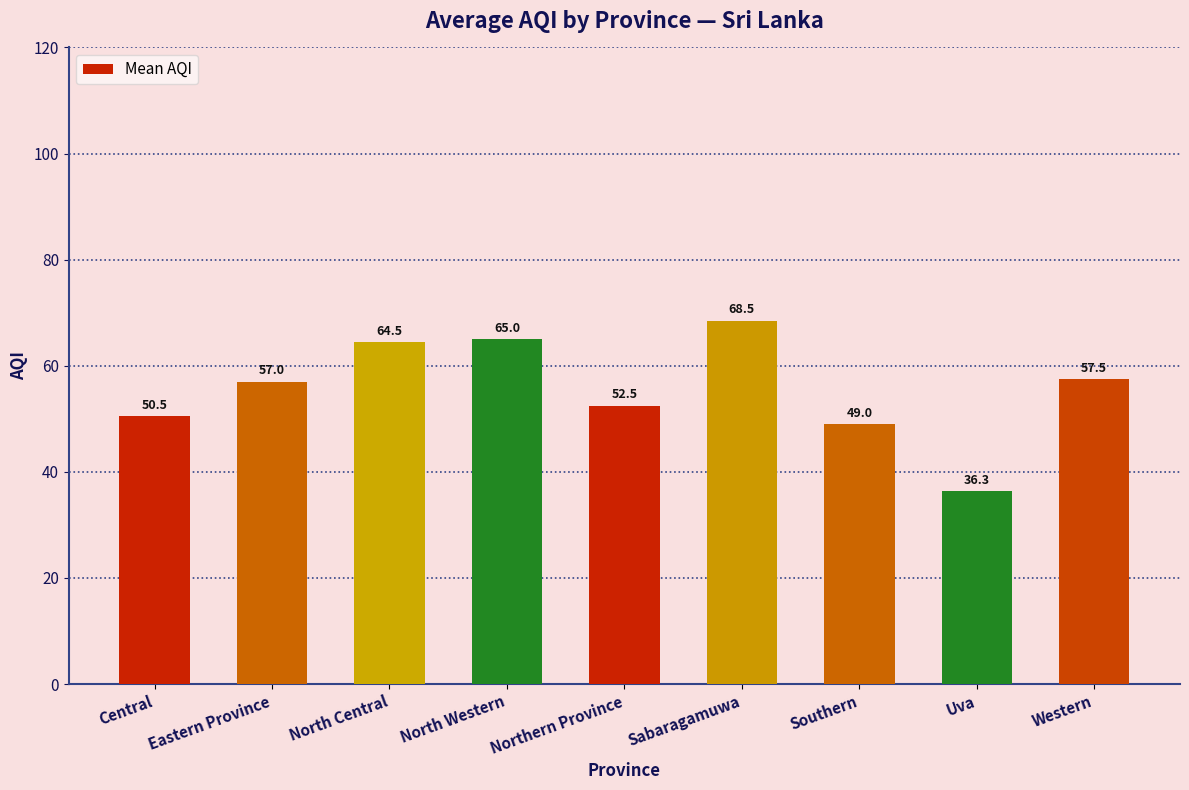

Which category has the lowest value across all series?

Uva